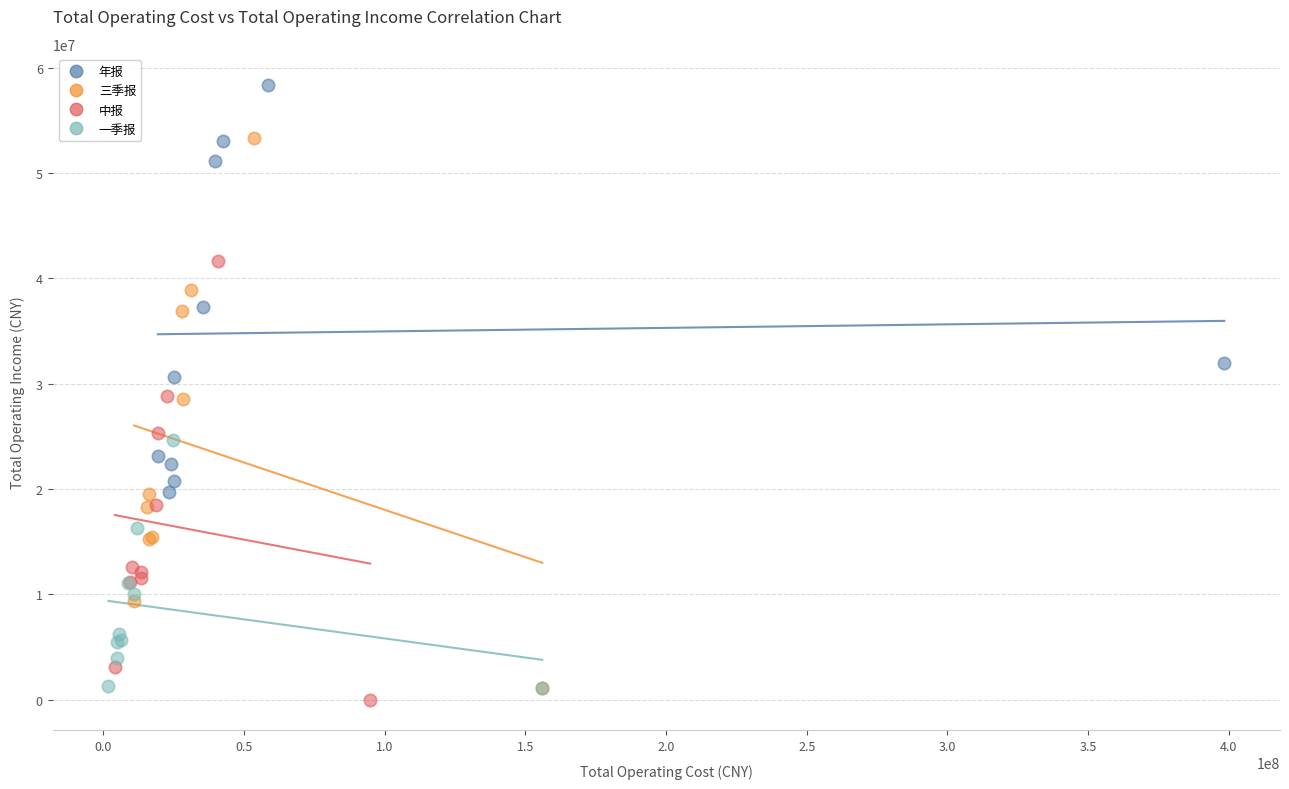

Which series reaches the maximum Y coordinate?

年报